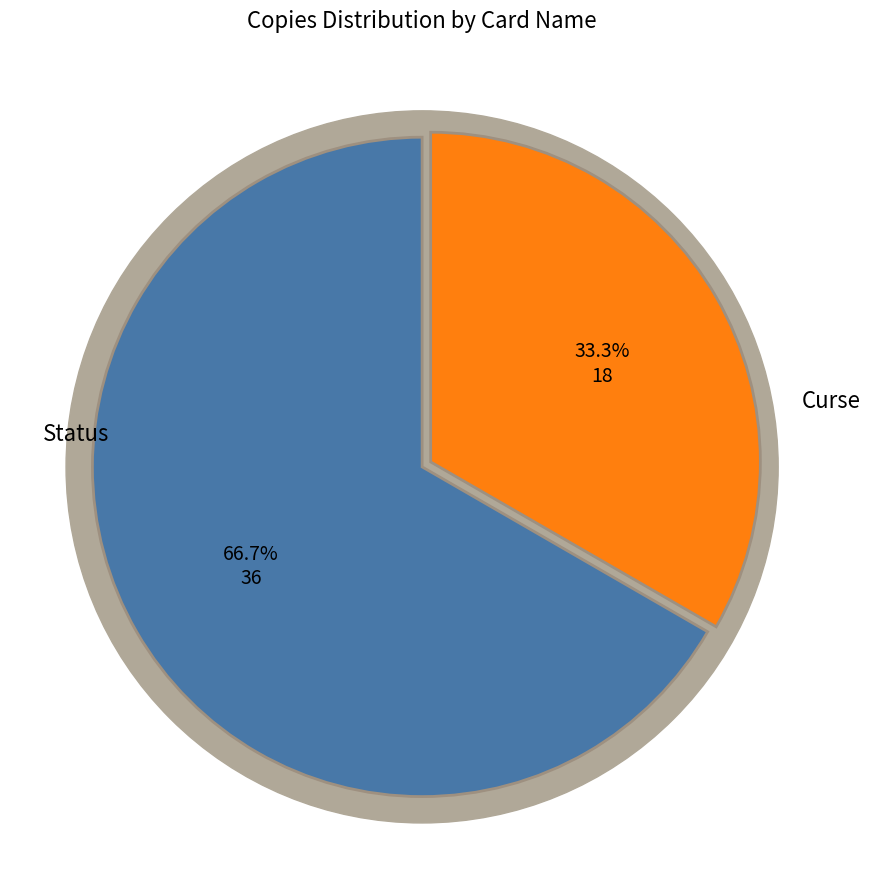

The Injury slice represents 1% of the pie. True or false?

False